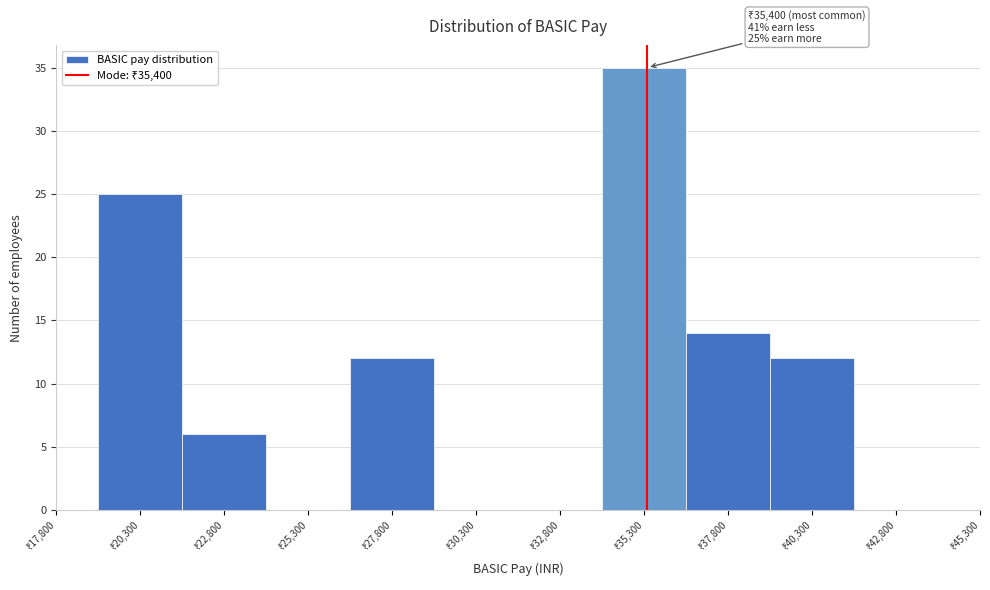

Over which range of the x-axis is the bar tallest?

34050 to 36550